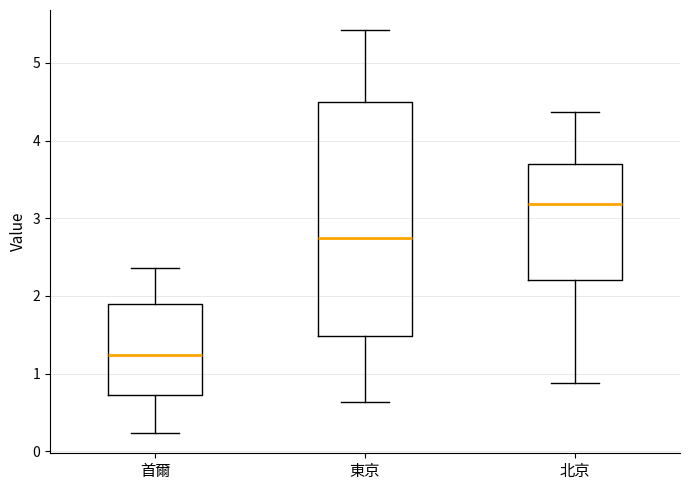

Reading left to right, transcribe this box plot: for each box, give where its median line is, the range the box spans, and where its two whiskers end, as read against the y-axis. The values are not printed on the chart, so give them approximately, as read against the axis.

首爾: median 1.2, box 0.7 to 1.9, whiskers 0.2 to 2.4
東京: median 2.7, box 1.5 to 4.5, whiskers 0.6 to 5.4
北京: median 3.2, box 2.2 to 3.7, whiskers 0.9 to 4.4